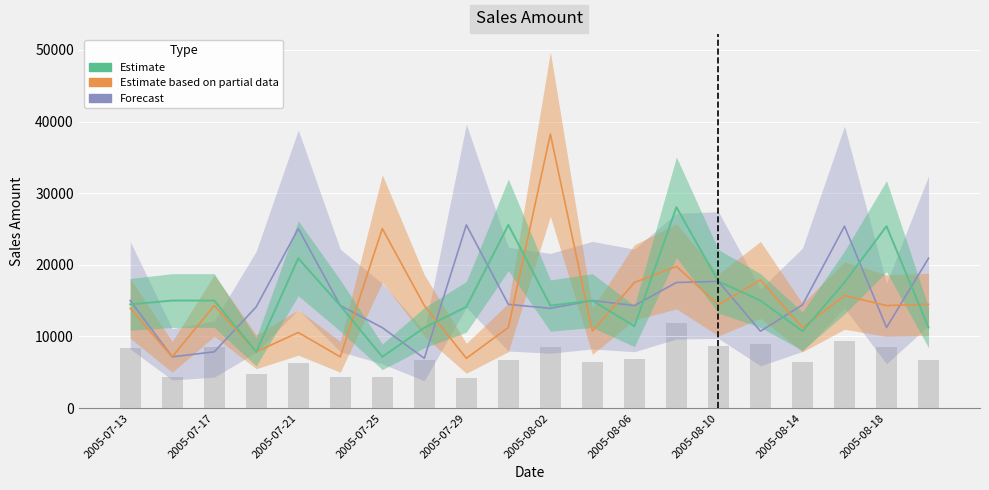

What is the difference between the maximum and minimum values in the Estimate series?

20884.8